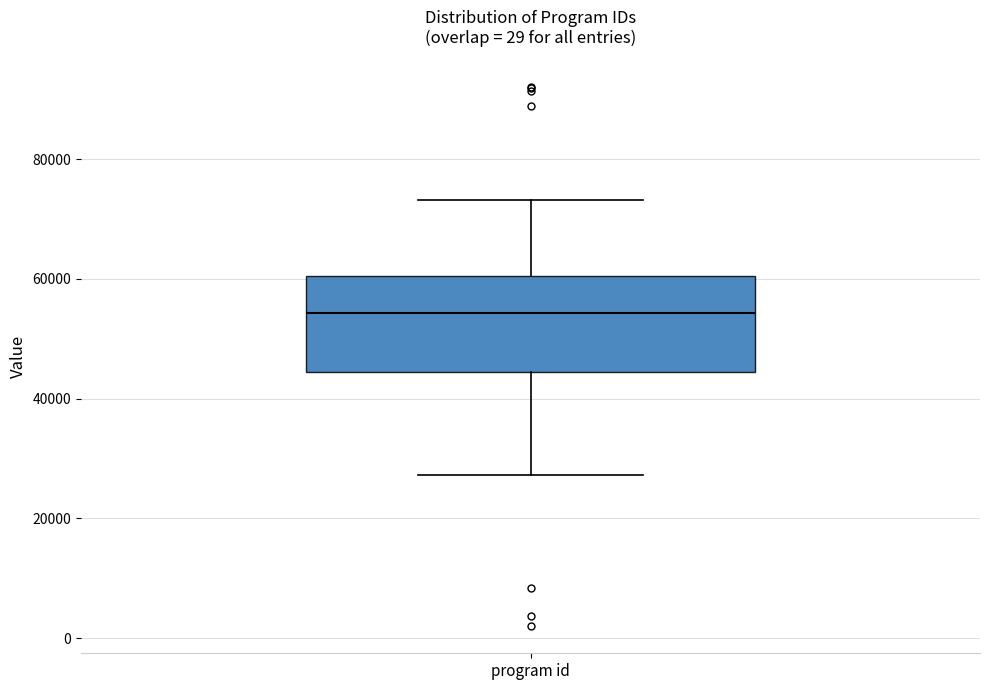

Where does the median line of the box for program id sit on the y-axis? The values are not printed on the chart, so give them approximately, as read against the axis.

54000